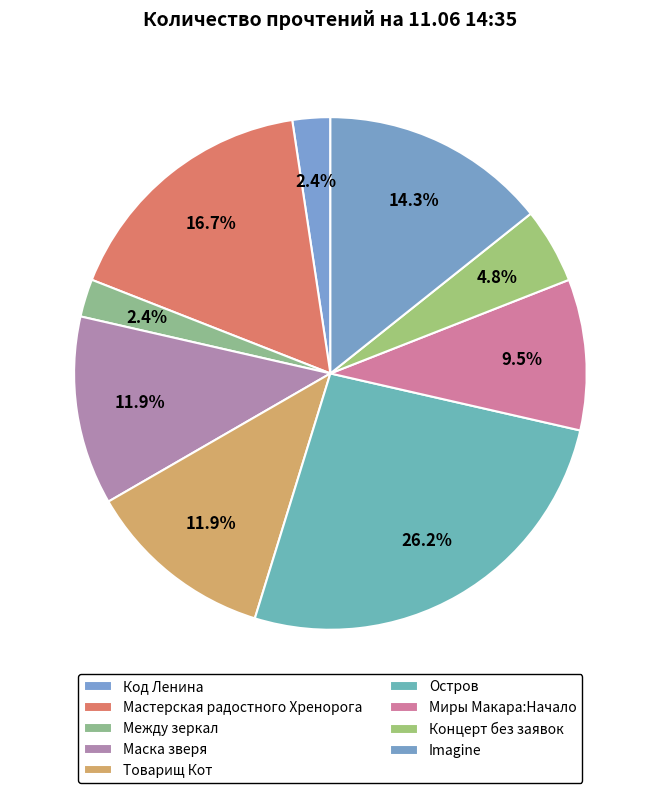

Between Миры Макара:Начало and Код Ленина, which is larger?

Миры Макара:Начало